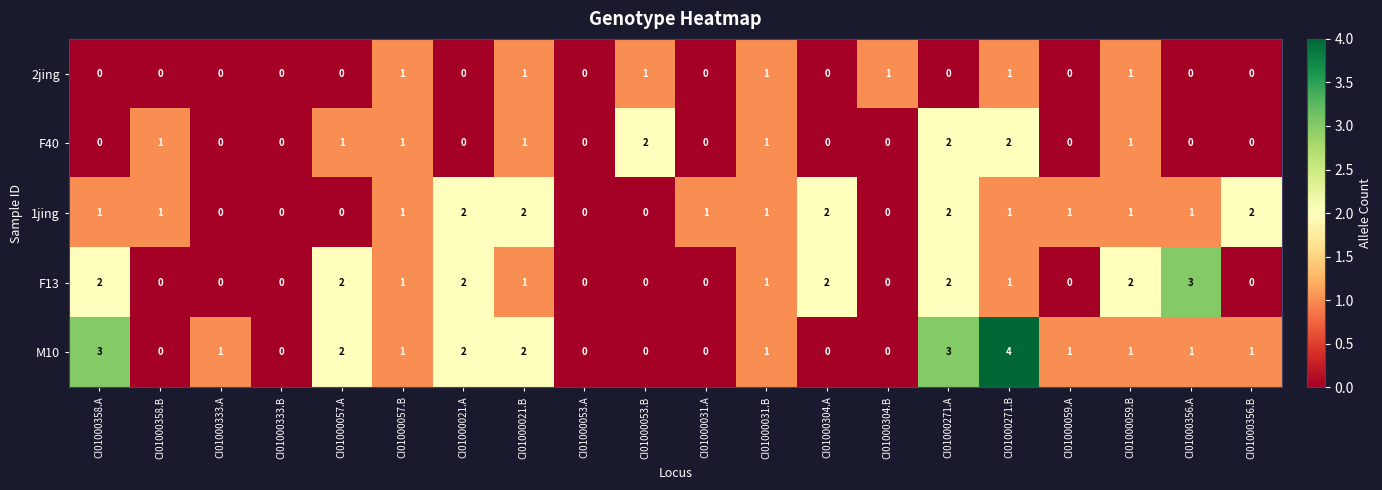

What is the sum of all F40 values?

12